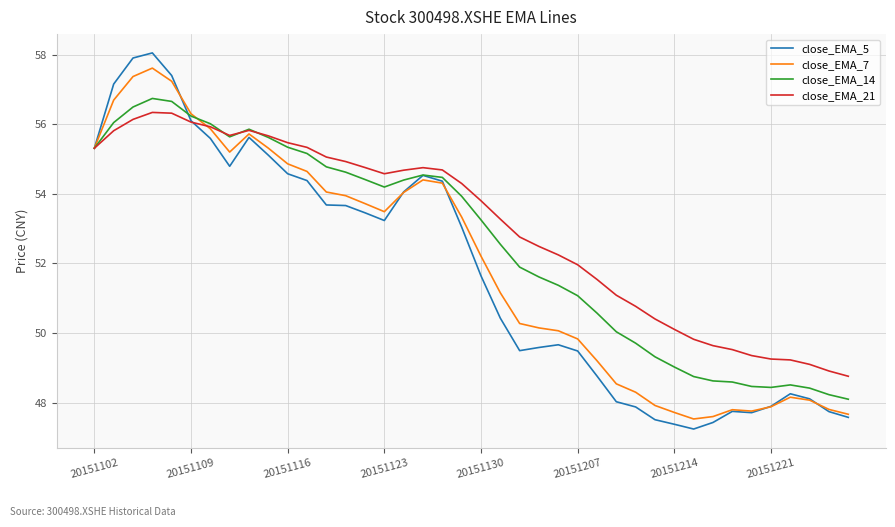

At how many categories does at least one series exceed 51?

28